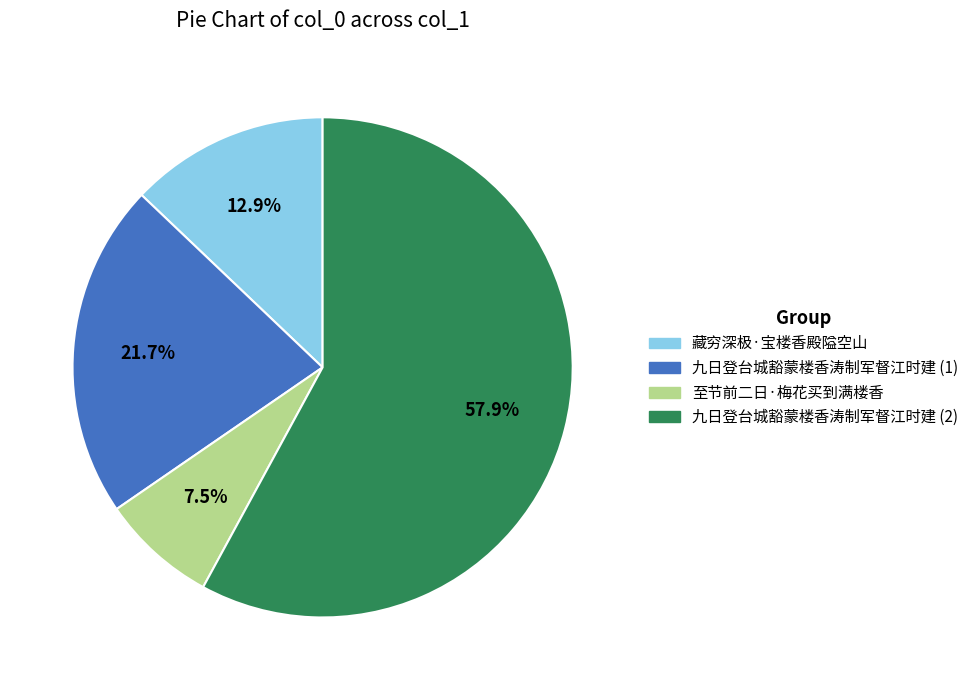

Which slice is the smallest?

至节前二日·梅花买到满楼香